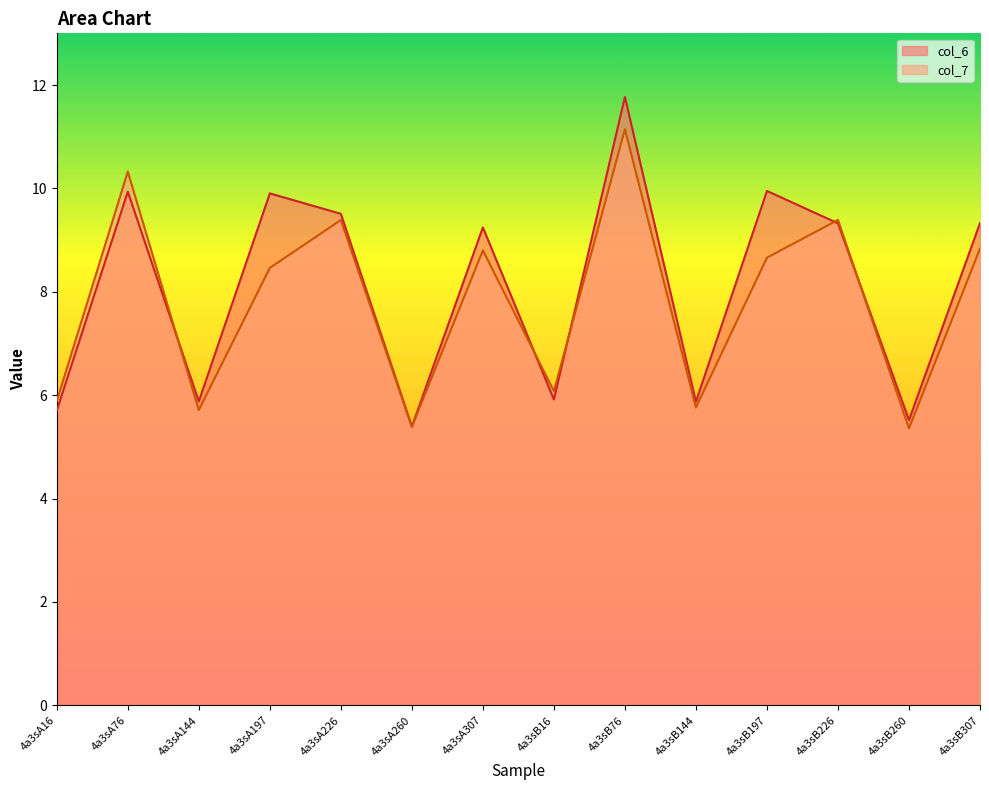

The col_6 series shows 1.8 at 4a3sA260. True or false?

False